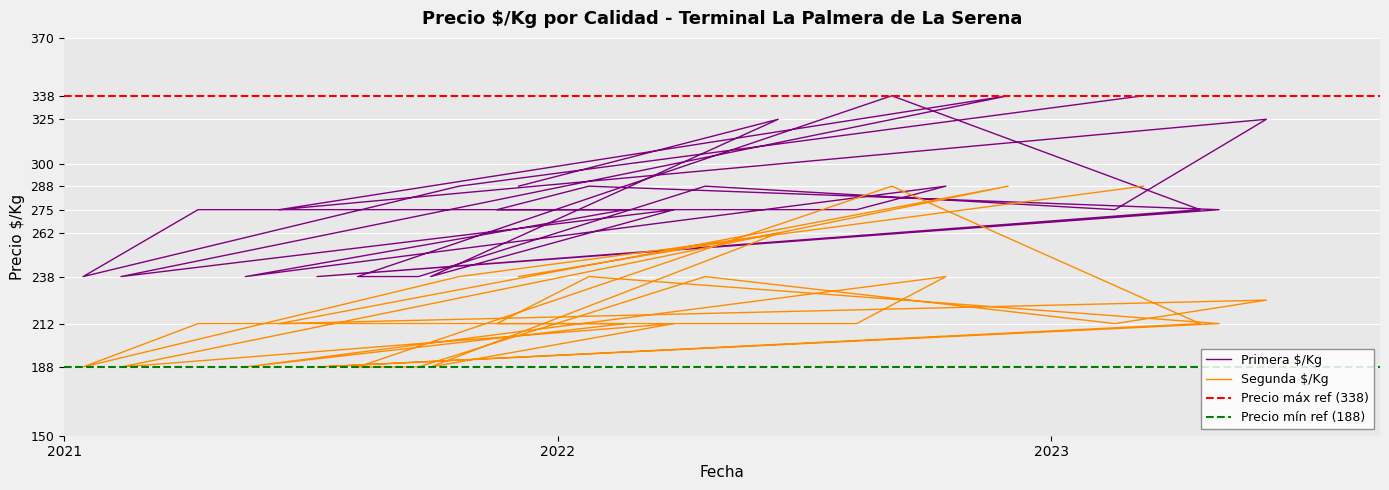

What position from the right is 2022-02-20?

5